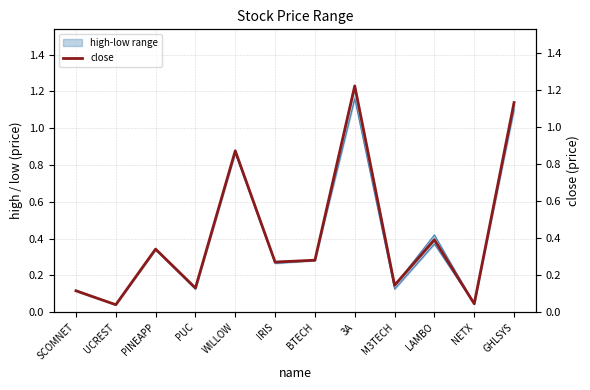

What is the average value?

0.4